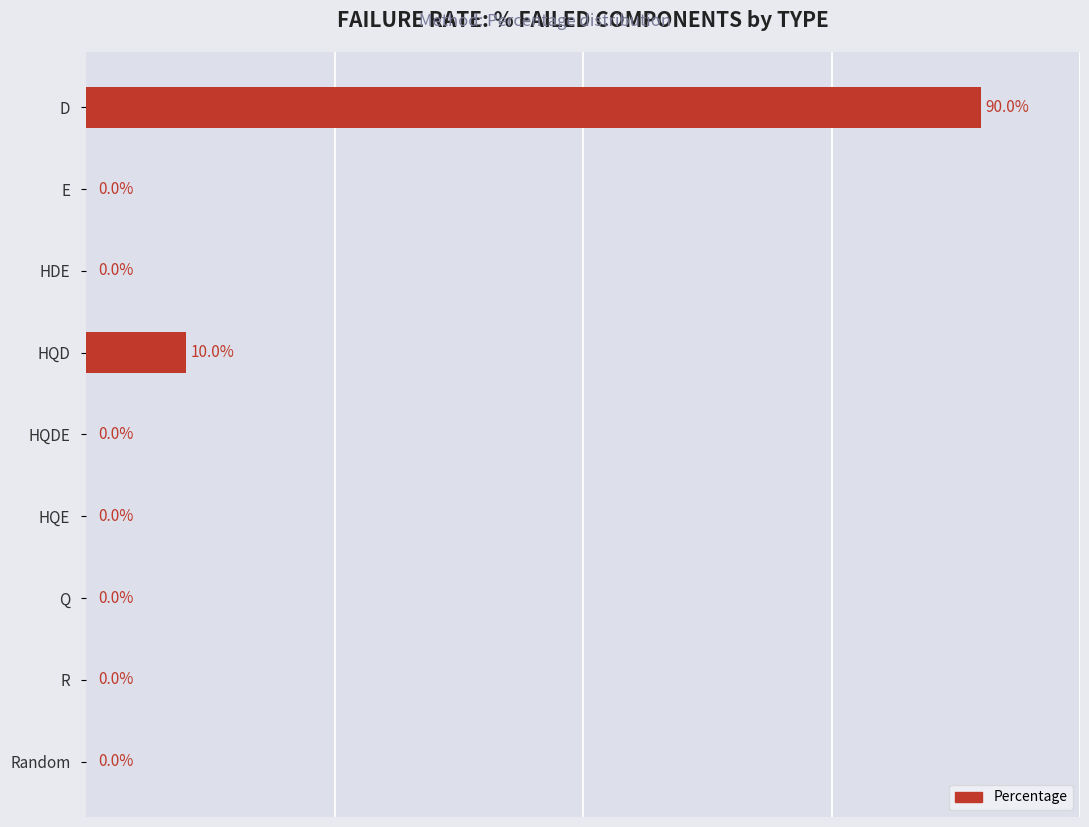

Which has a higher value, HQE or D?

D